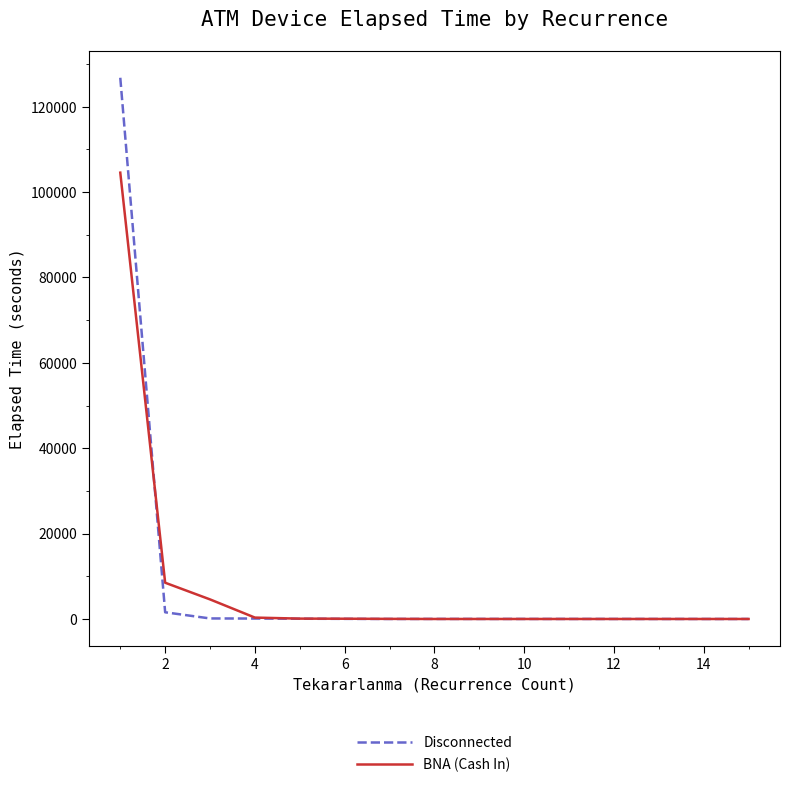

What is the difference between the maximum and minimum values in the Disconnected series?

126790